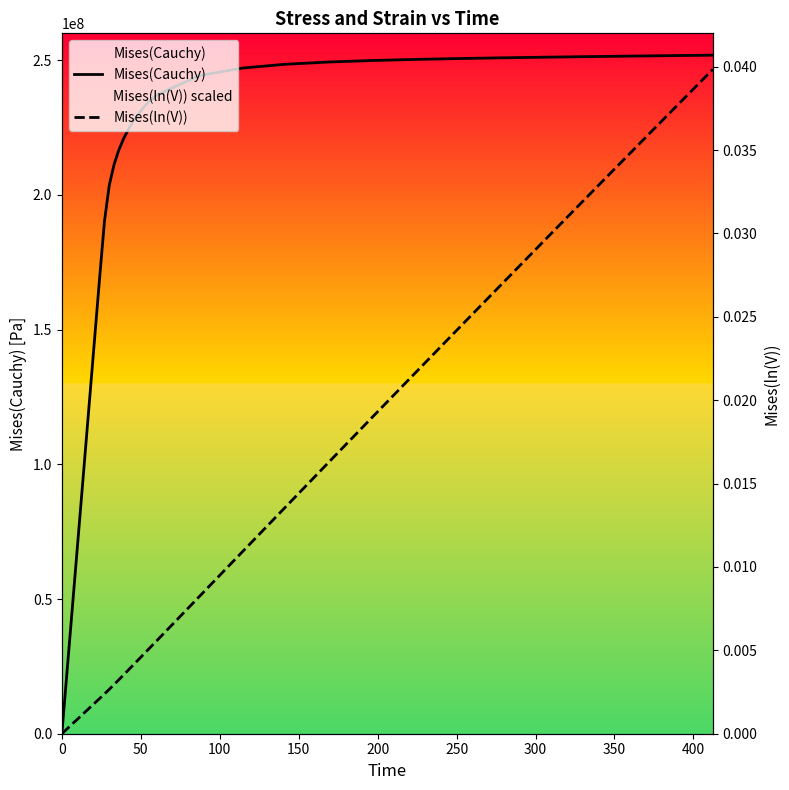

True or false: Mises(ln(V)) has more than 0 points higher than both neighbors.

False